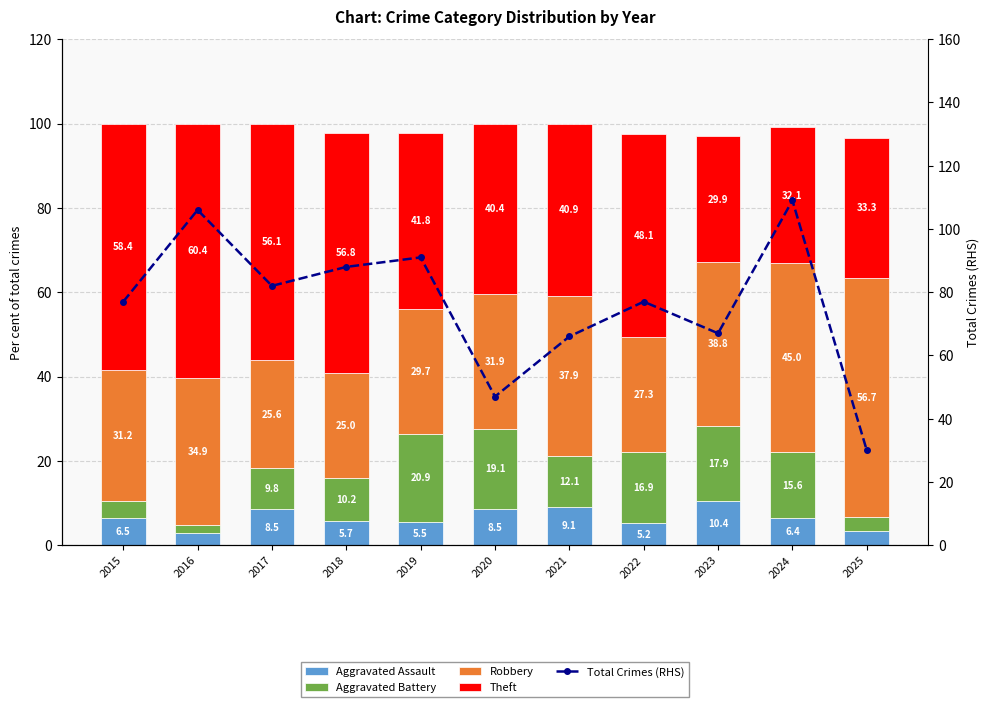

At which category does the chart reach its peak across all series?

2024